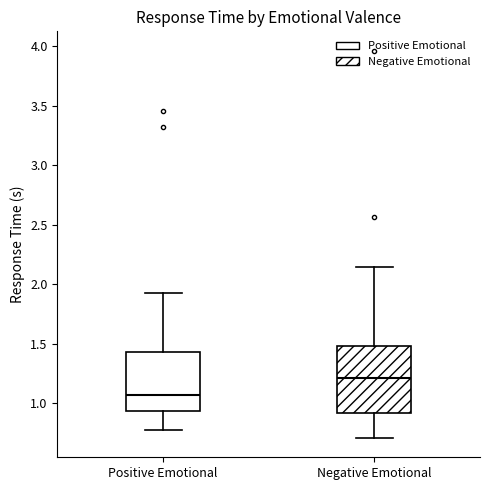

Comparing the boxes themselves (not the whiskers), which one is the tallest?

Negative Emotional